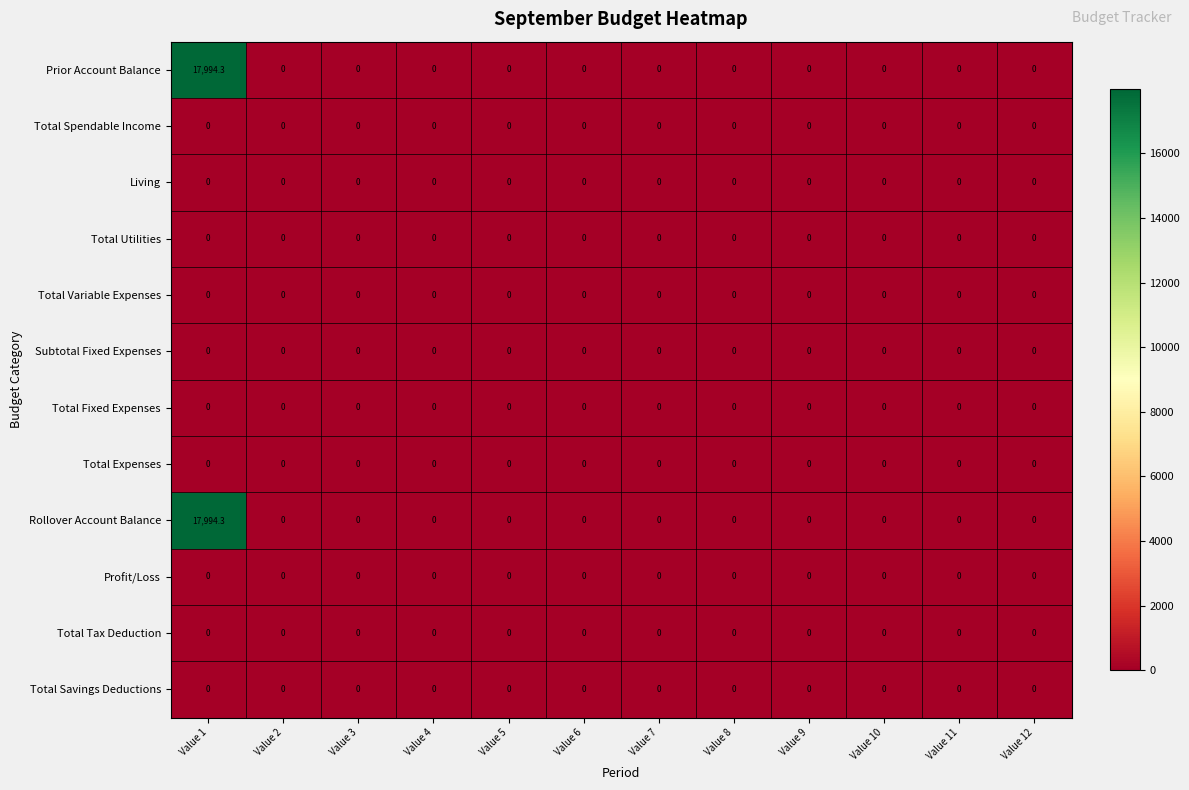

True or false: Prior Account Balance has a value of 6100.1 at Value 2.

False